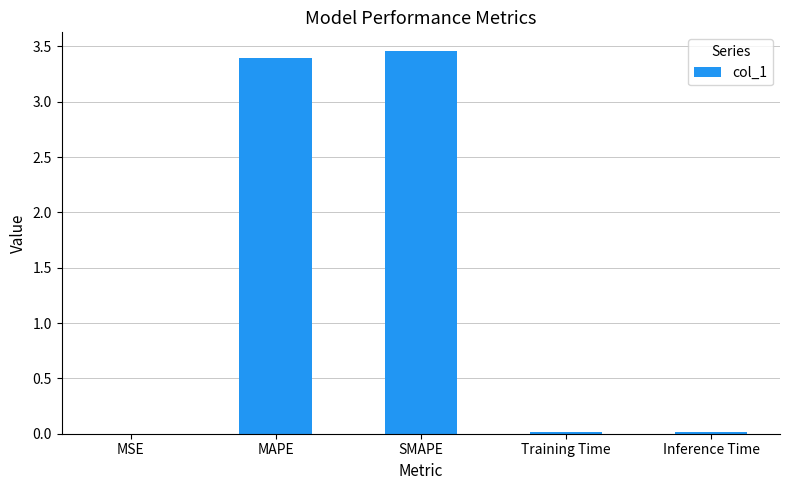

What is the sum of all values?

6.9